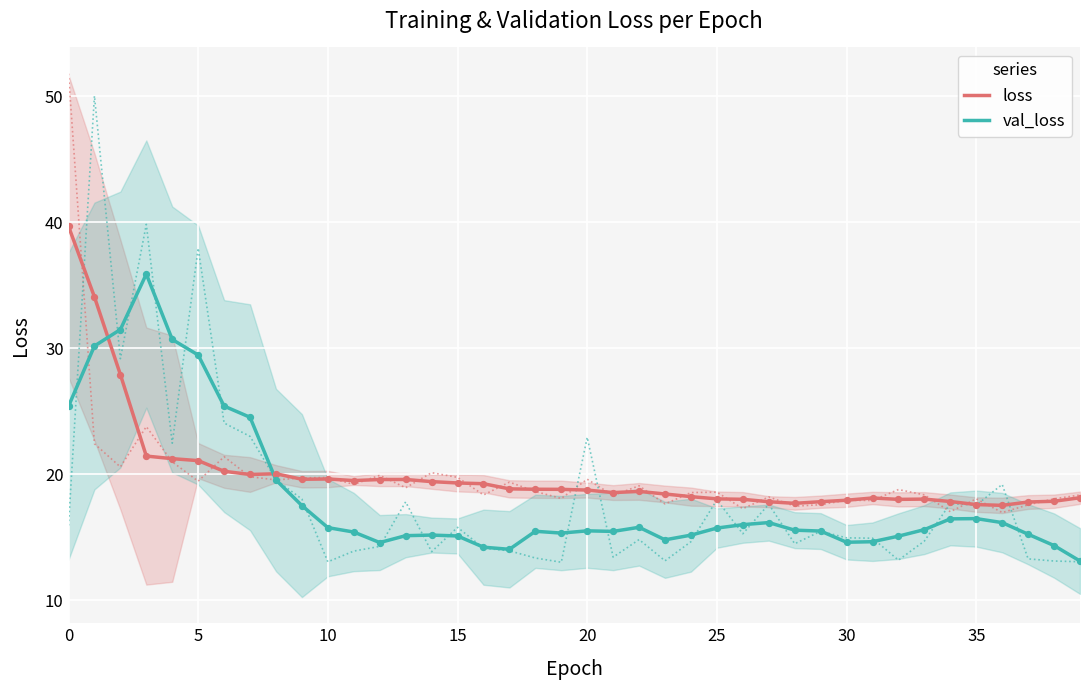

Is the value of loss at 20 greater than the value of val_loss at 10?

Yes